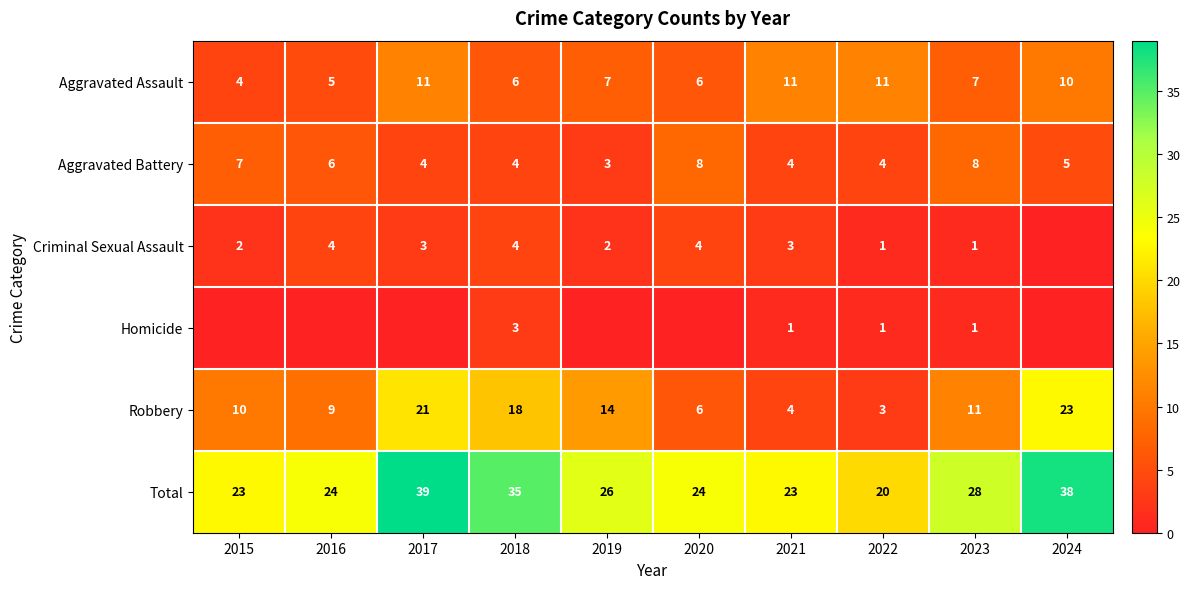

At which category is the sum across all series the highest?

2017